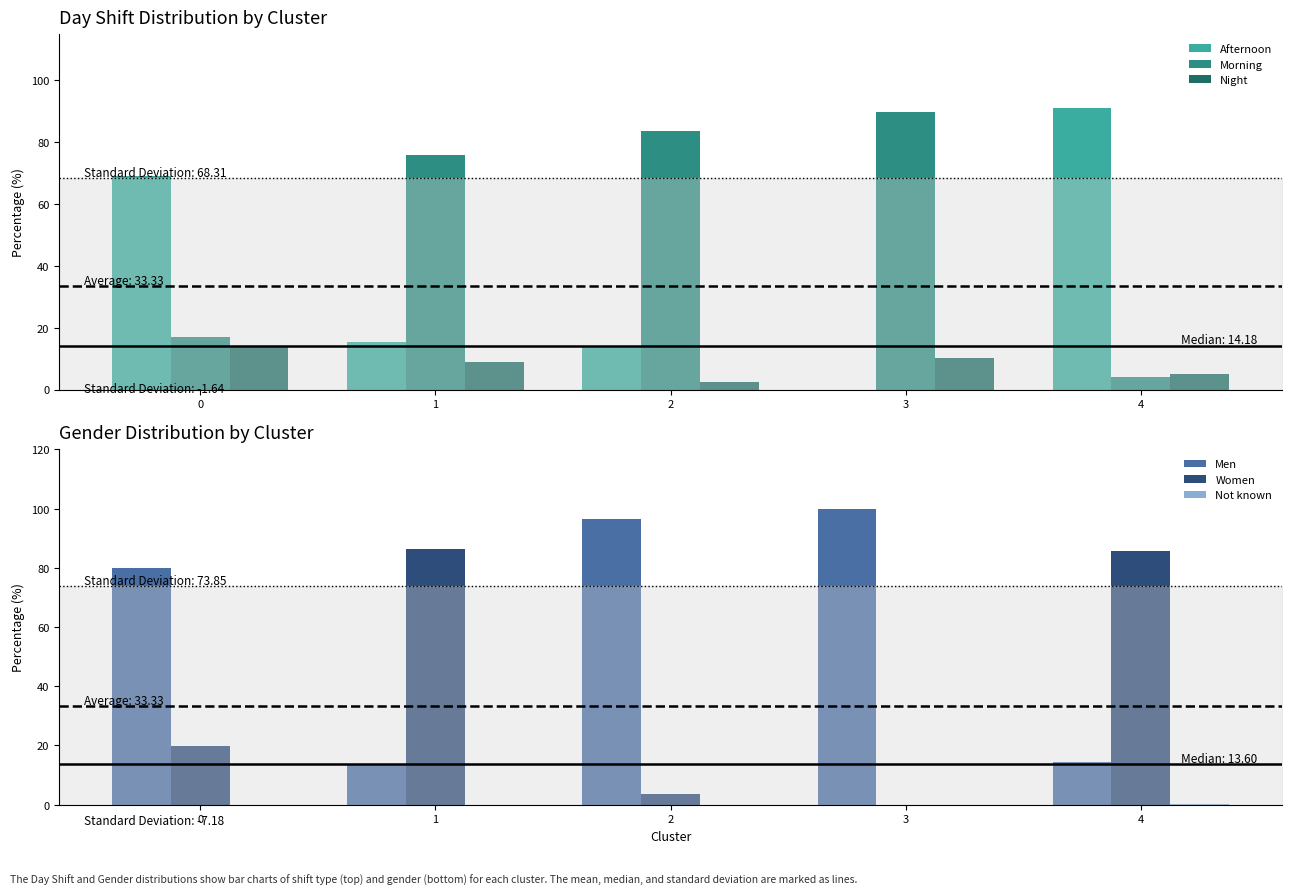

At which label does Morning reach its peak?

3